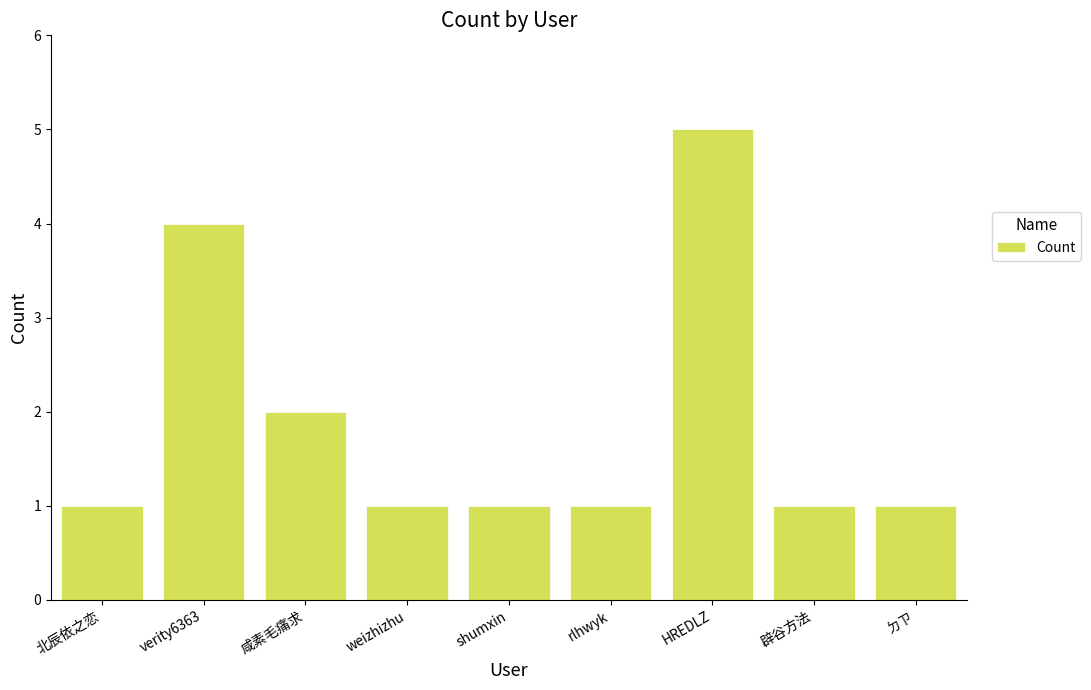

The chart shows a value of 1 at rlhwyk. True or false?

True